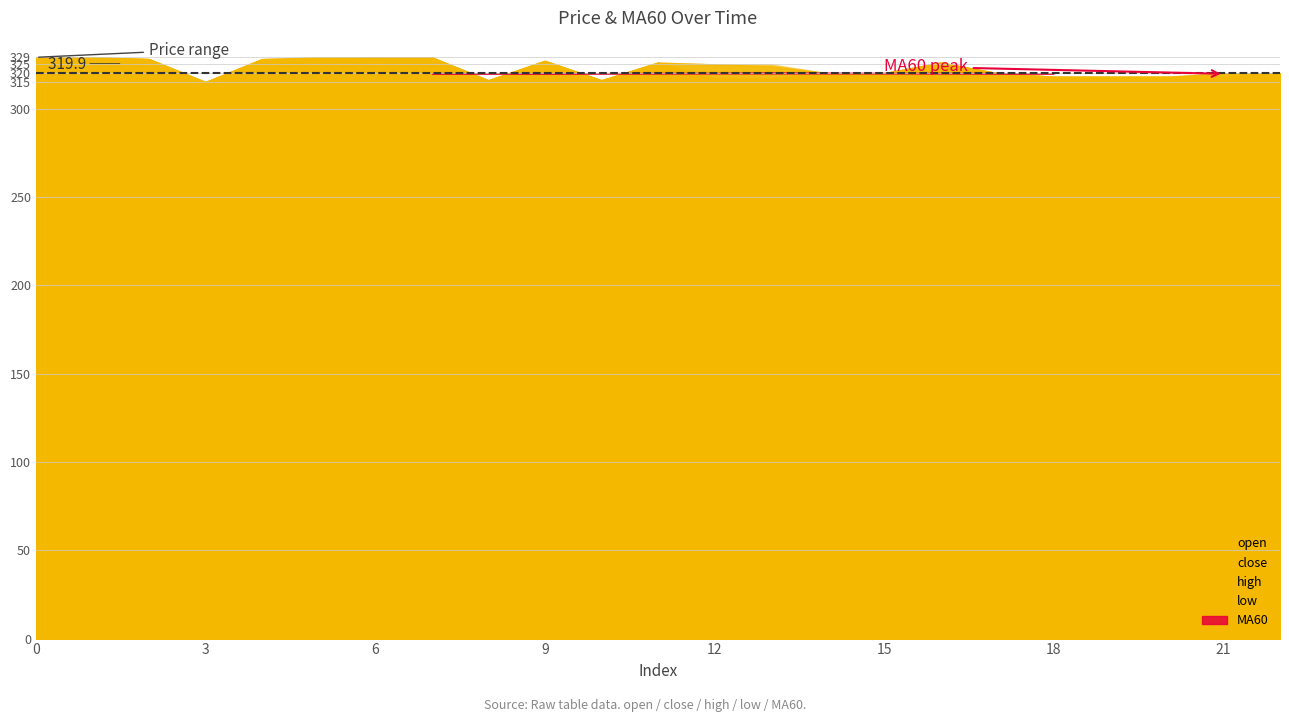

Where is close nearest to the value 322?

13